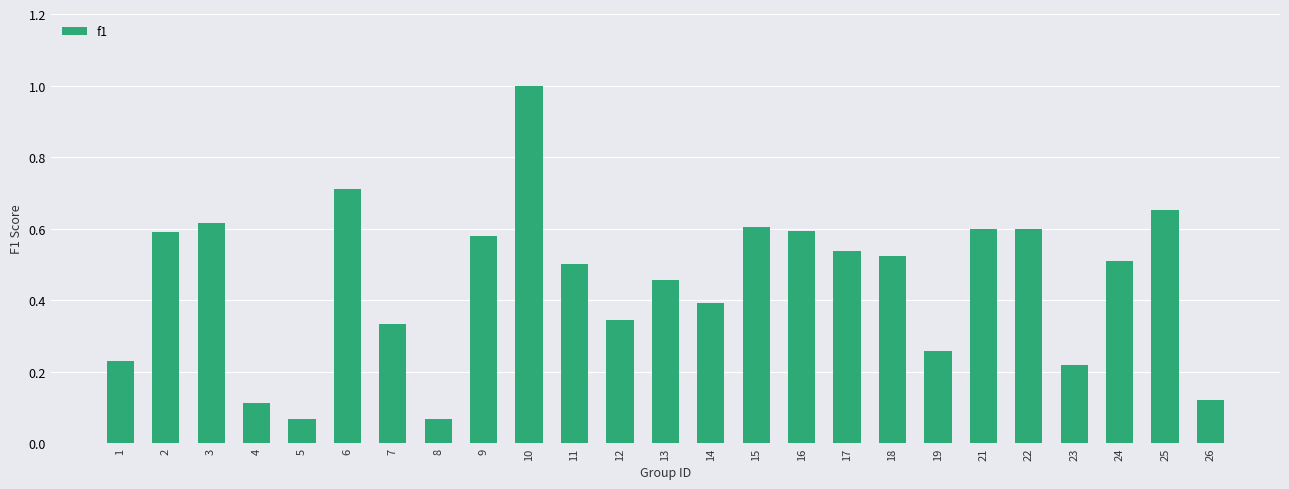

The chart shows a value of 0.4 at 14. True or false?

True